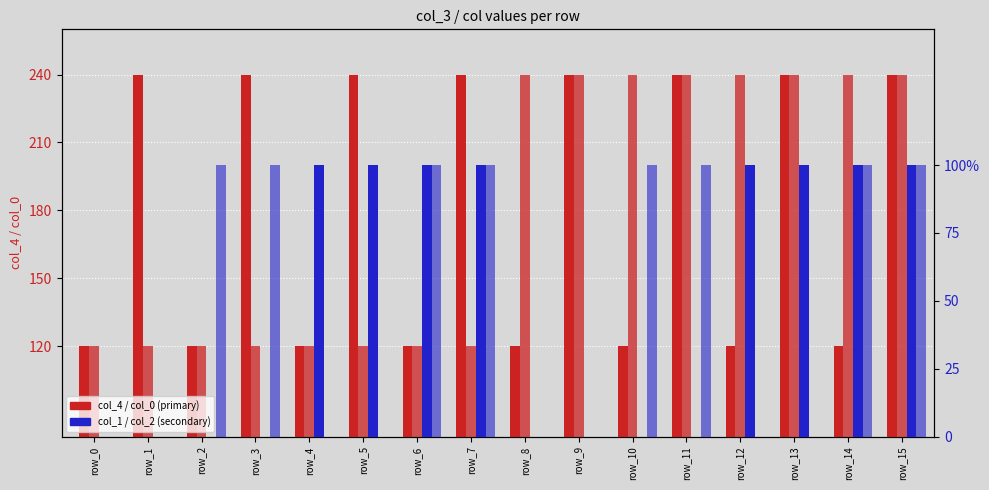

Does the chart contain stacked bars?

No